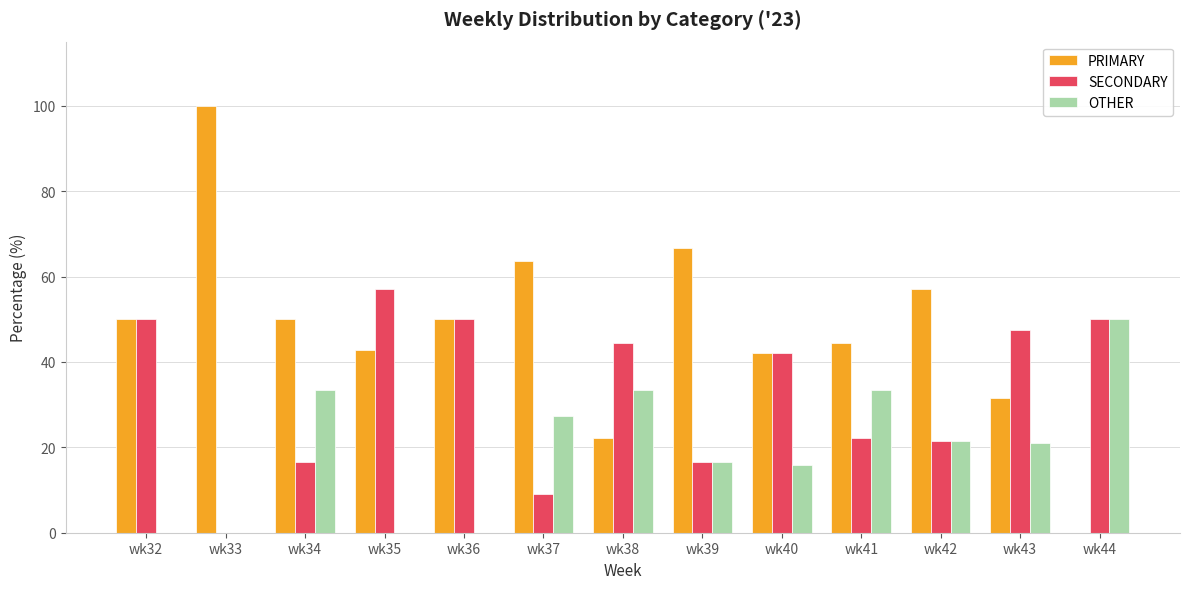

What is the greatest value displayed?

100.0